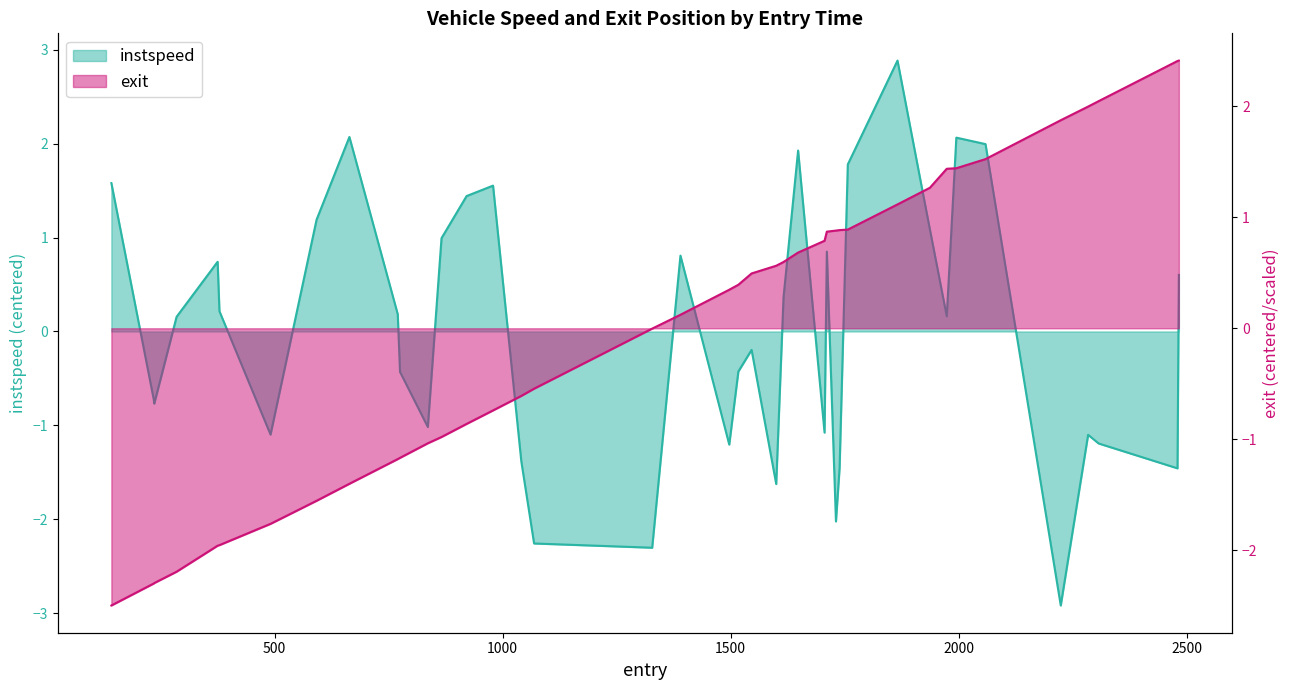

What position from the right is 1500?

37